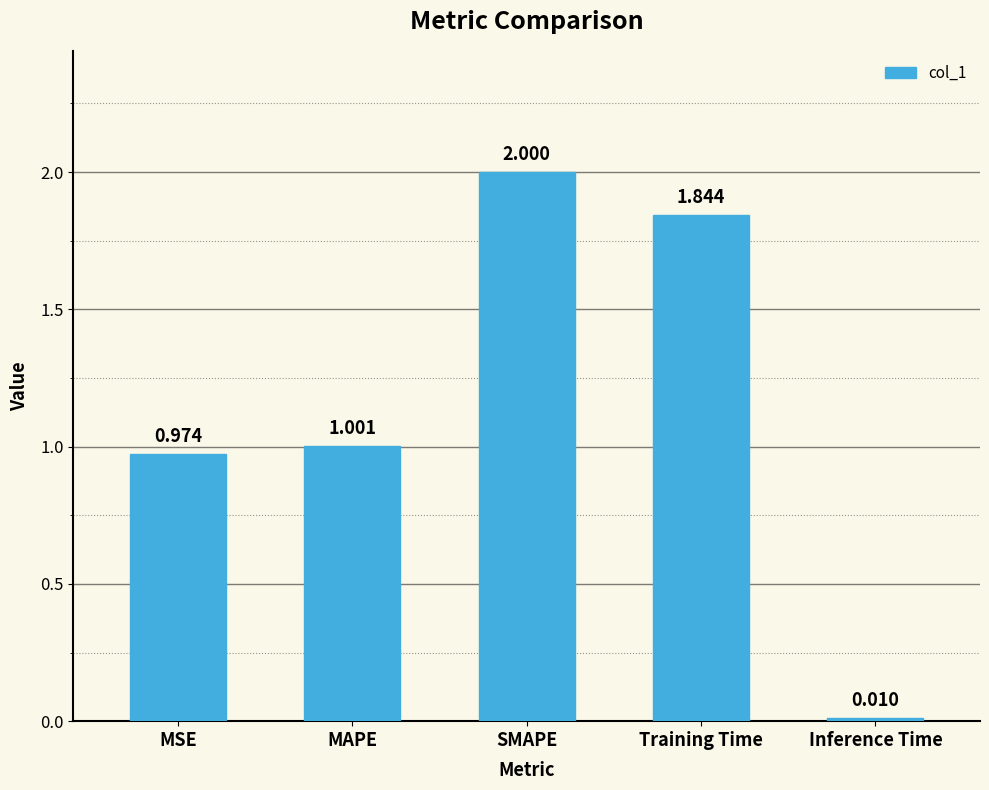

Rank the categories by value from lowest to highest.

Inference Time, MSE, MAPE, Training Time, SMAPE